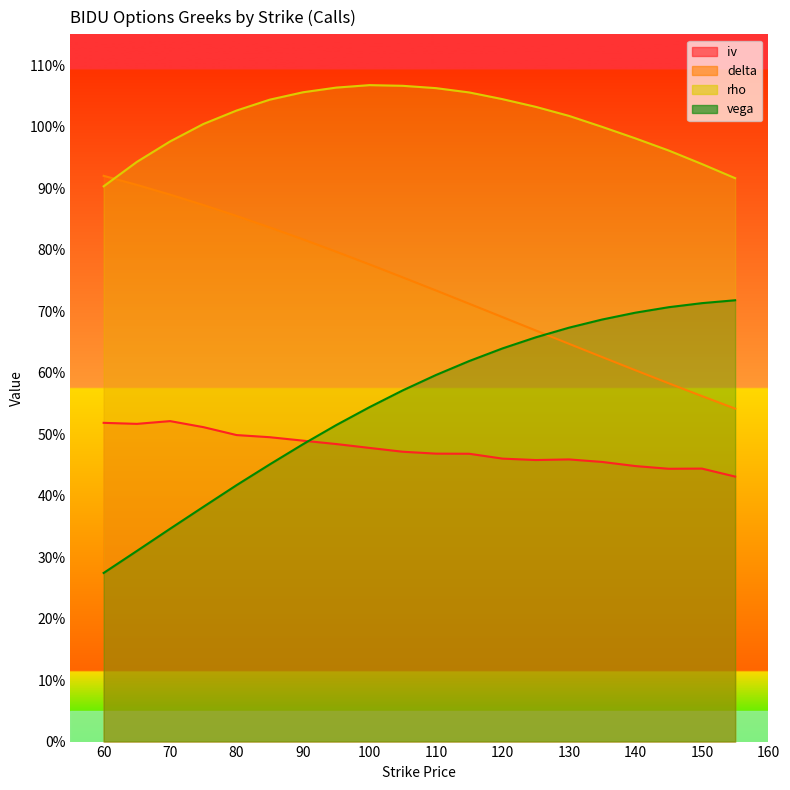

How many times do delta and rho cross each other?

1